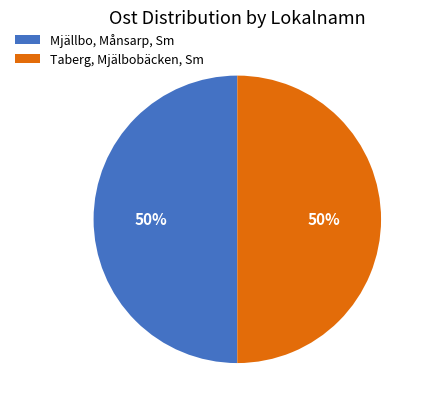

What percentage is the Mjällbo, Månsarp, Sm slice, to the nearest percent?

50%